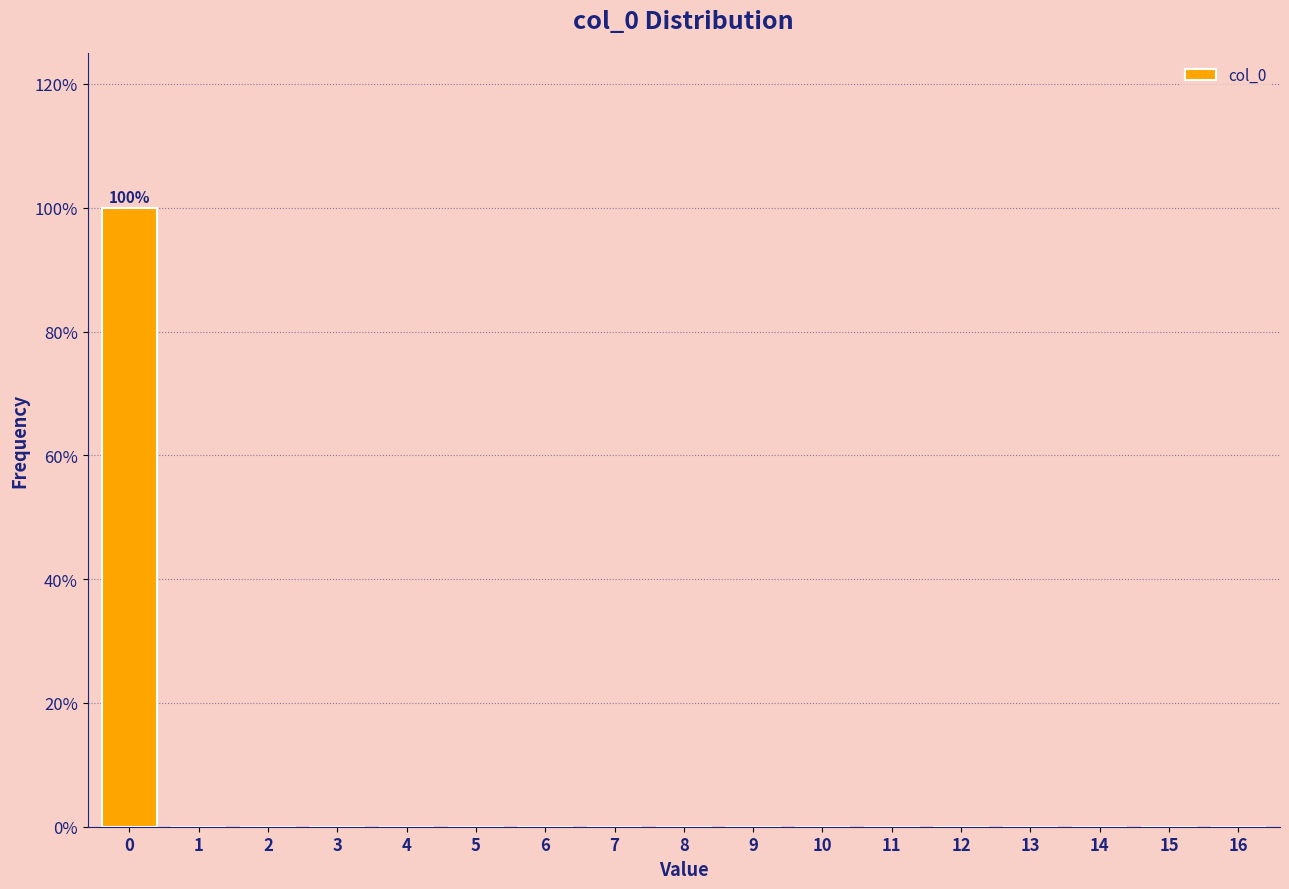

Reading left to right, transcribe all the data shown in this chart.

0=100	1=0	2=0	3=0	4=0	5=0	6=0	7=0	8=0	9=0	10=0	11=0	12=0	13=0	14=0	15=0	16=0